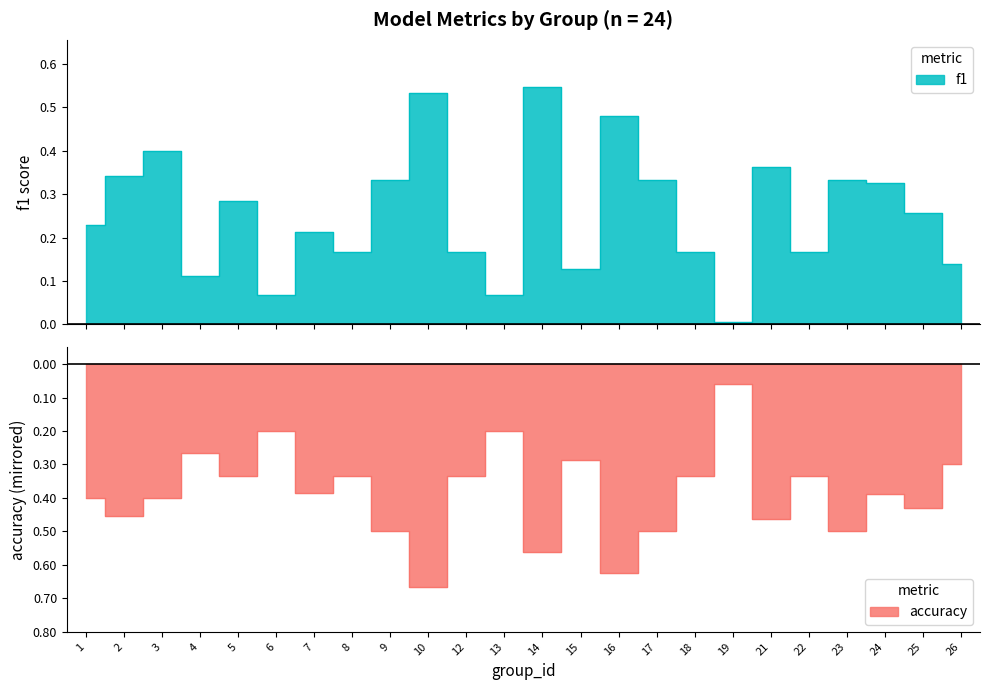

How many series are shown in this chart?

2